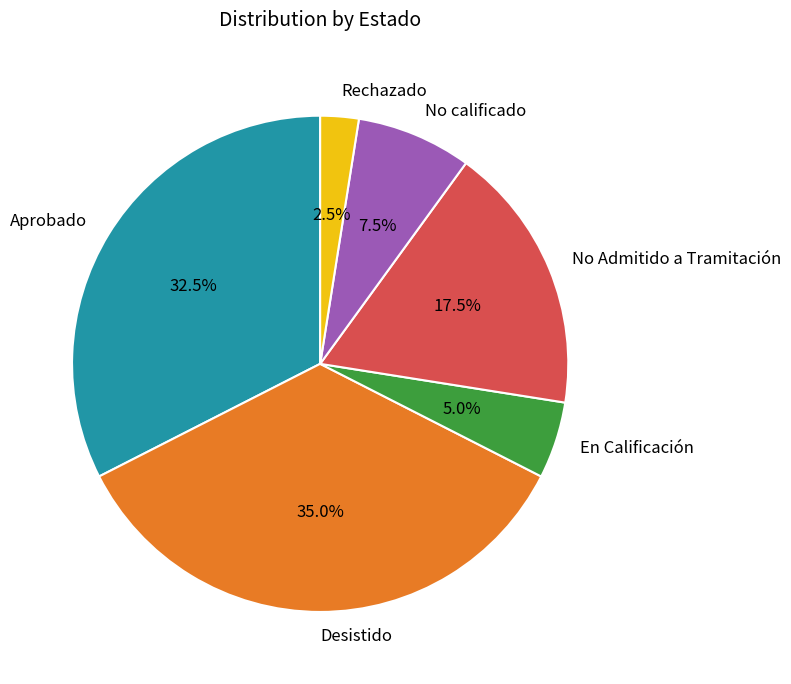

Which category has the smallest portion of the pie?

Rechazado